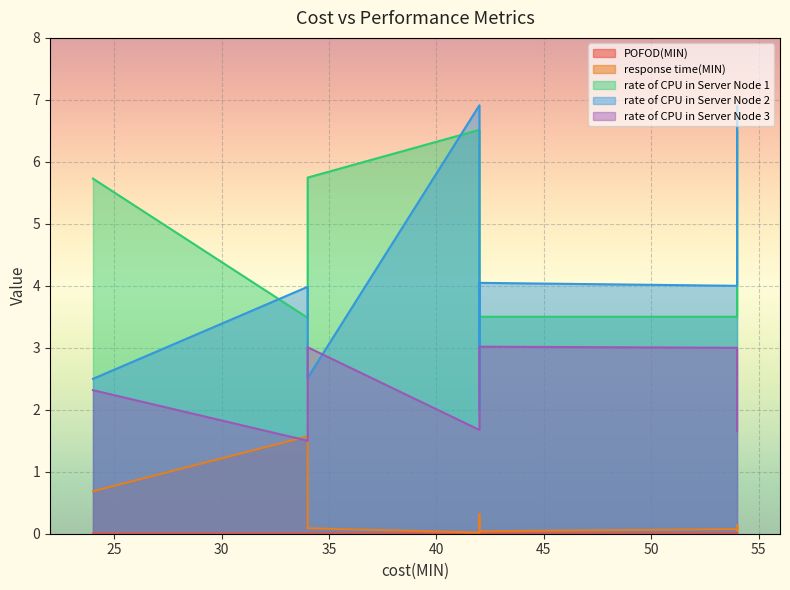

How many lines are shown in the chart?

5